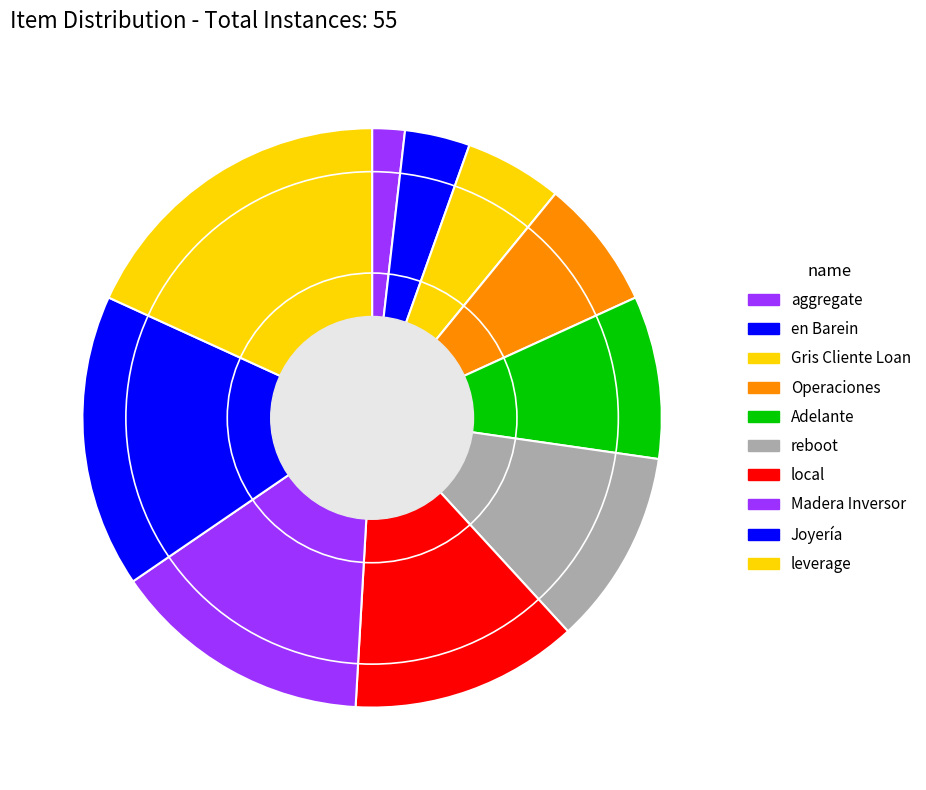

How many slices are in this pie chart?

10